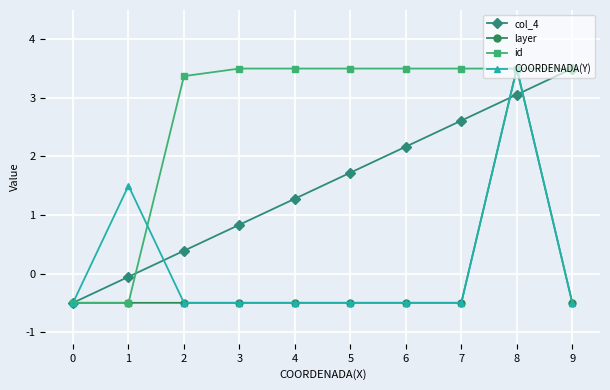

What is the value of the id point at the 1st from the left?

-0.5